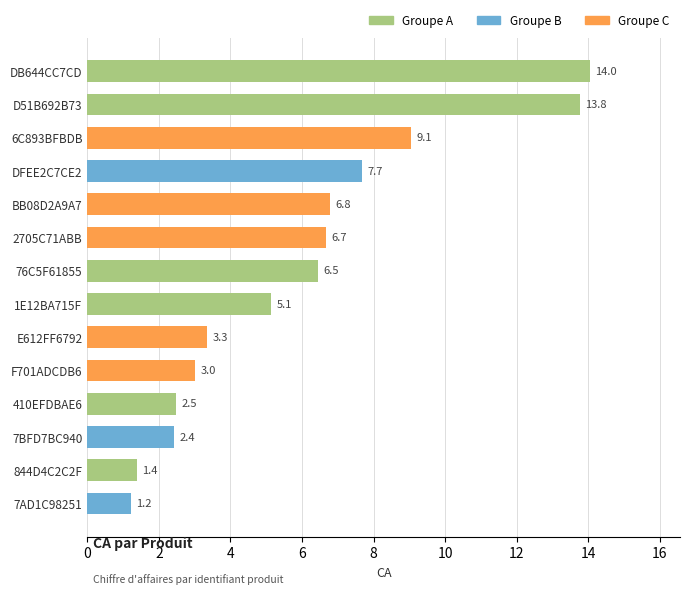

Rank the categories by value from lowest to highest.

7AD1C98251, 844D4C2C2F, 7BFD7BC940, 410EFDBAE6, F701ADCDB6, E612FF6792, 1E12BA715F, 76C5F61855, 2705C71ABB, BB08D2A9A7, DFEE2C7CE2, 6C893BFBDB, D51B692B73, DB644CC7CD